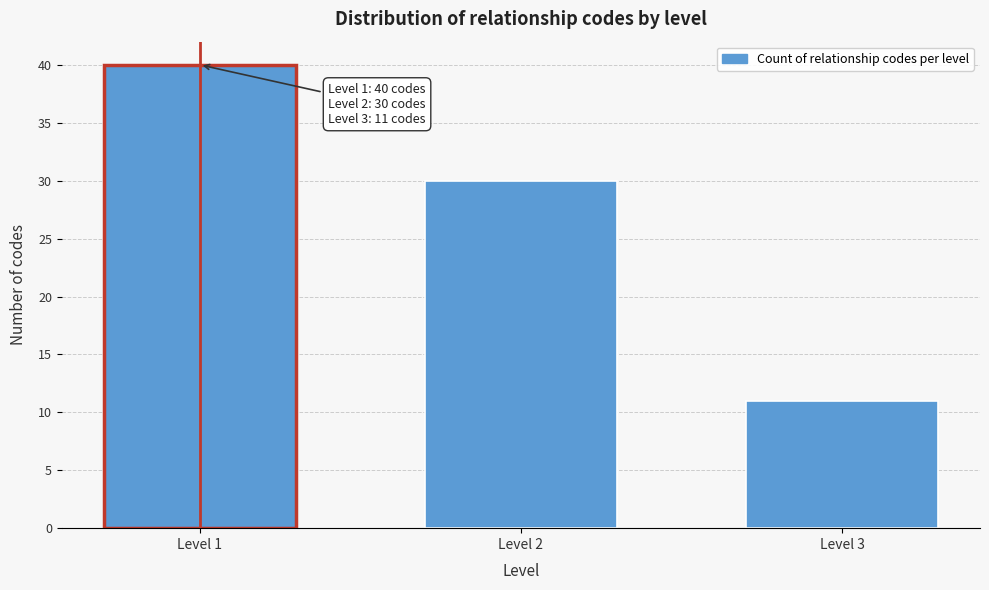

Reading right to left, list all the values displayed in this chart.

Level 3=11	Level 2=30	Level 1=40